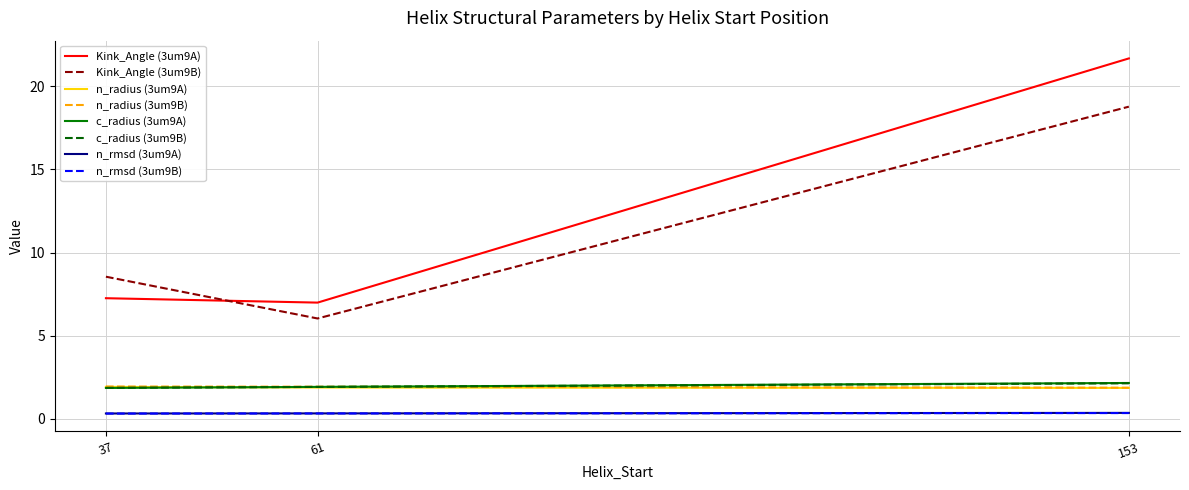

What is the difference between the highest and lowest values at 153?

21.4